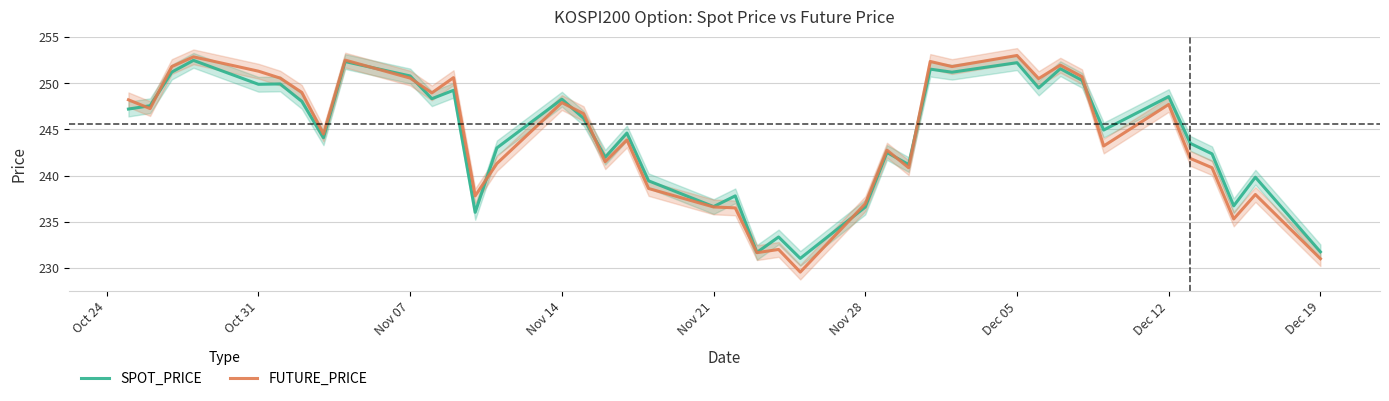

Reading left to right, list all the values displayed in this chart.

SPOT_PRICE: 247.2	247.6	251.2	252.5	249.9	249.9	248.0	244.1	252.3	250.8	248.3	249.2	236.0	243.0	248.3	246.2	242.0	244.6	239.4	236.6	237.8	231.7	233.3	231.0	236.6	242.5	241.2	251.5	251.2	252.2	249.5	251.6	250.3	244.9	248.6	243.5	242.3	236.7	239.8	231.7
FUTURE_PRICE: 248.2	247.2	251.8	252.8	251.3	250.6	249.0	244.5	252.5	250.6	248.9	250.6	237.8	241.3	247.9	246.7	241.5	243.8	238.6	236.6	236.5	231.7	232.0	229.6	236.9	242.8	240.8	252.3	251.8	253.0	250.5	251.9	250.7	243.2	247.7	241.8	240.8	235.3	237.9	231.0